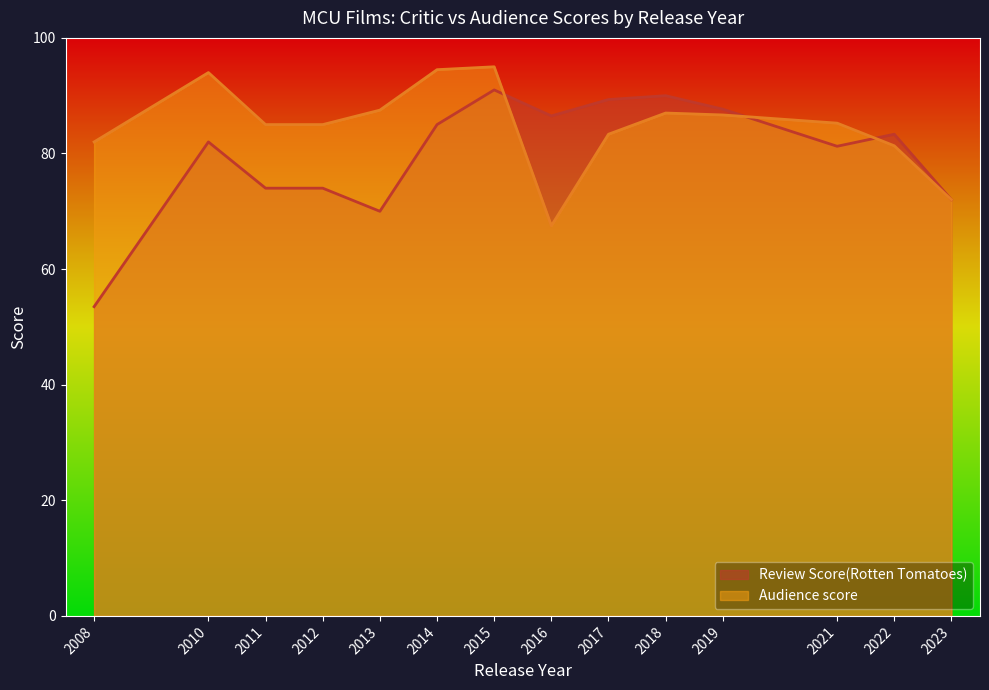

What is the minimum value shown in the chart?

53.5